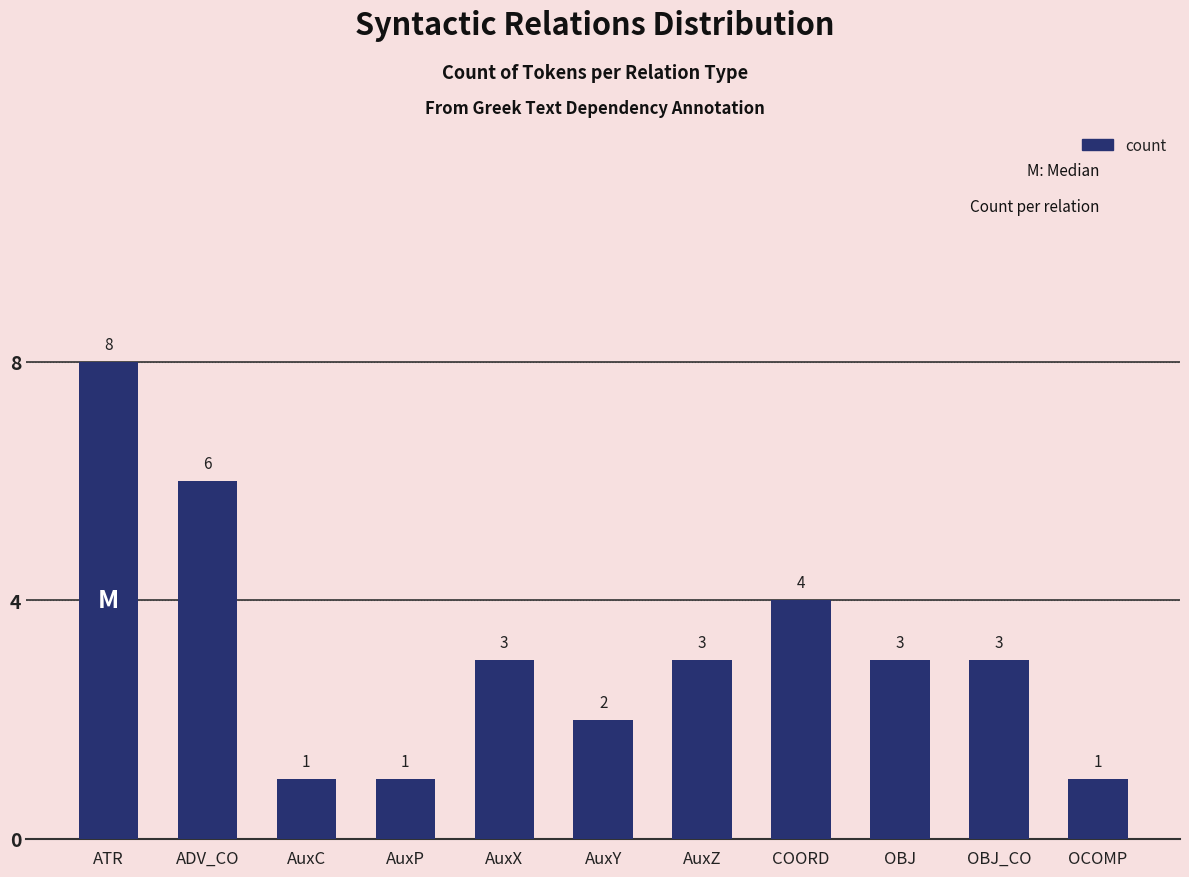

What position from the left is COORD?

8